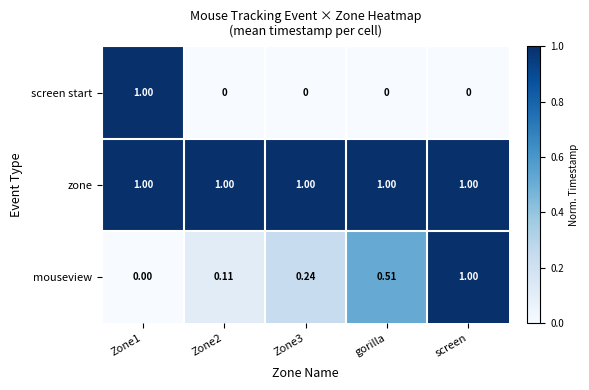

How many categories are shown in the chart?

5